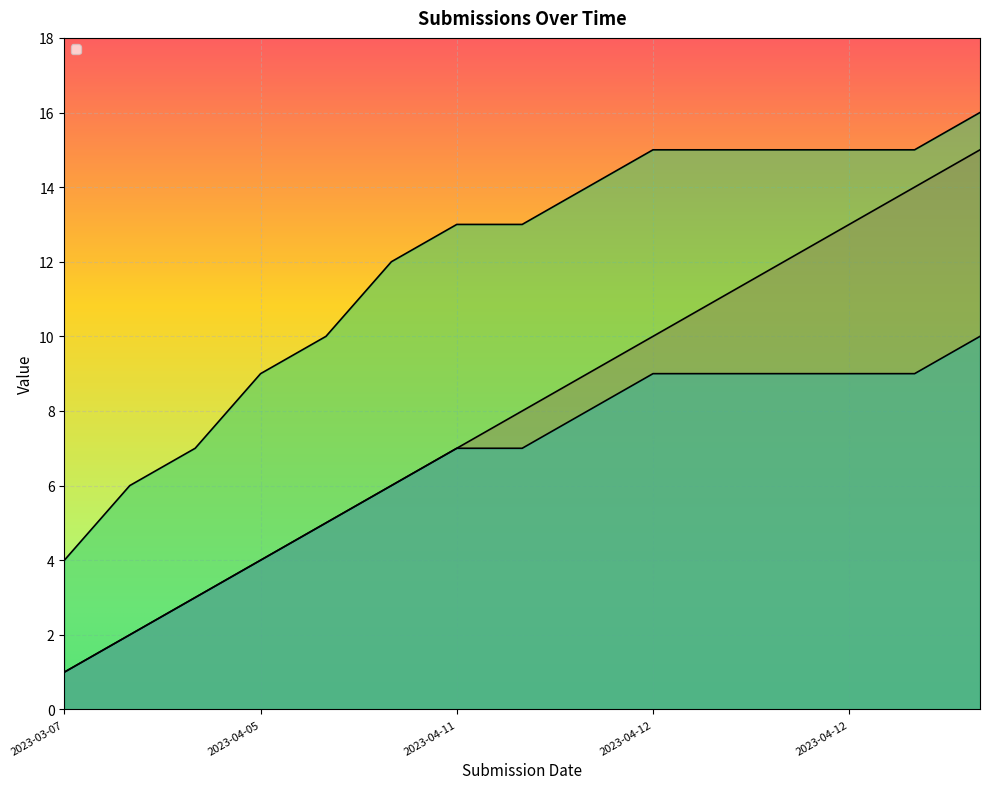

Between 2023-04-10 and 2023-04-12, which is larger?

2023-04-12